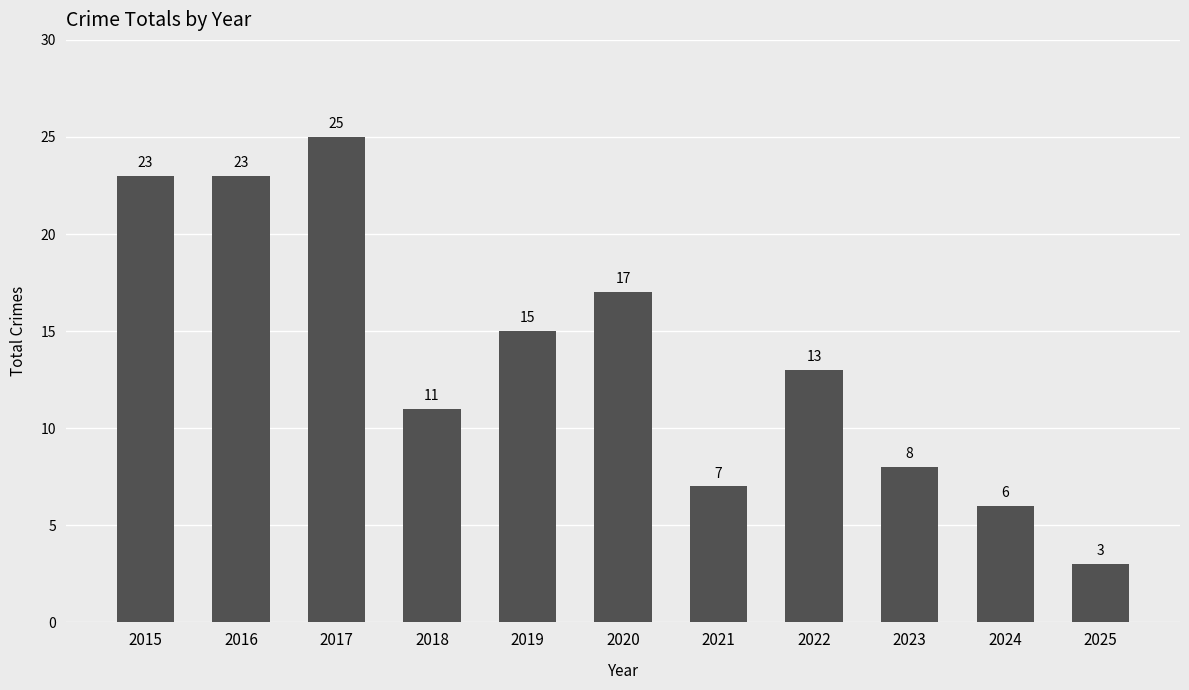

The value at 2016 is 23. True or false?

True